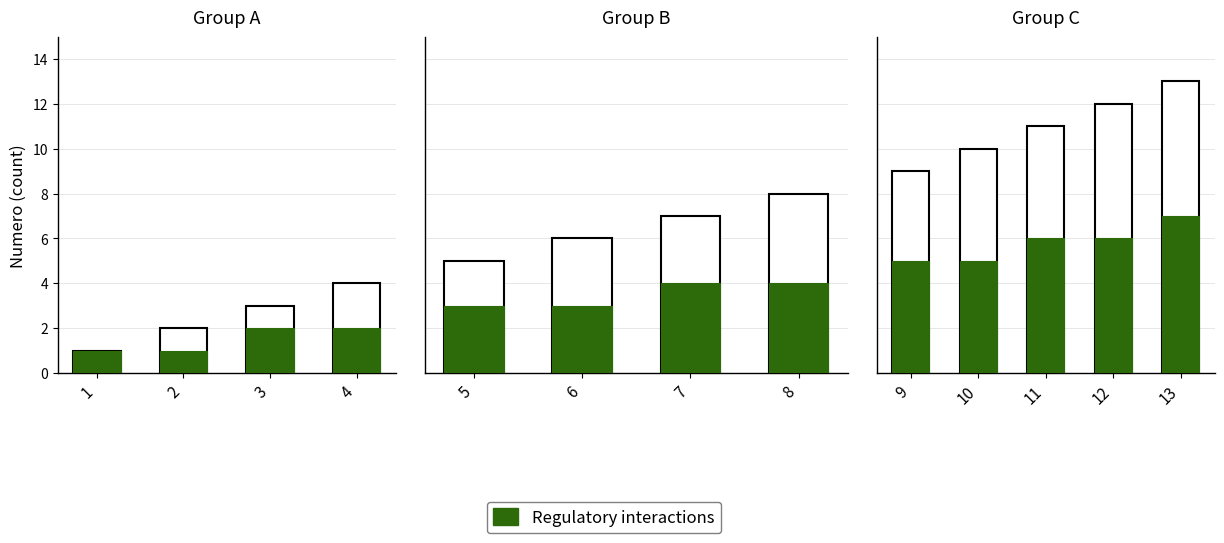

How many Regulatory interactions values are between 5 and 6?

4